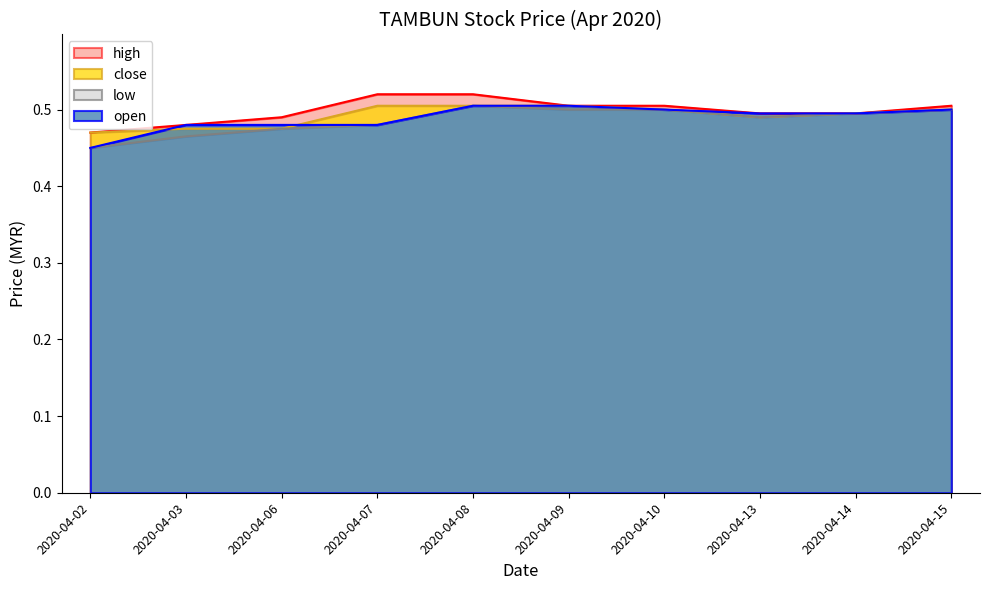

What is the approximate value of high at 2020-04-10?

0.5